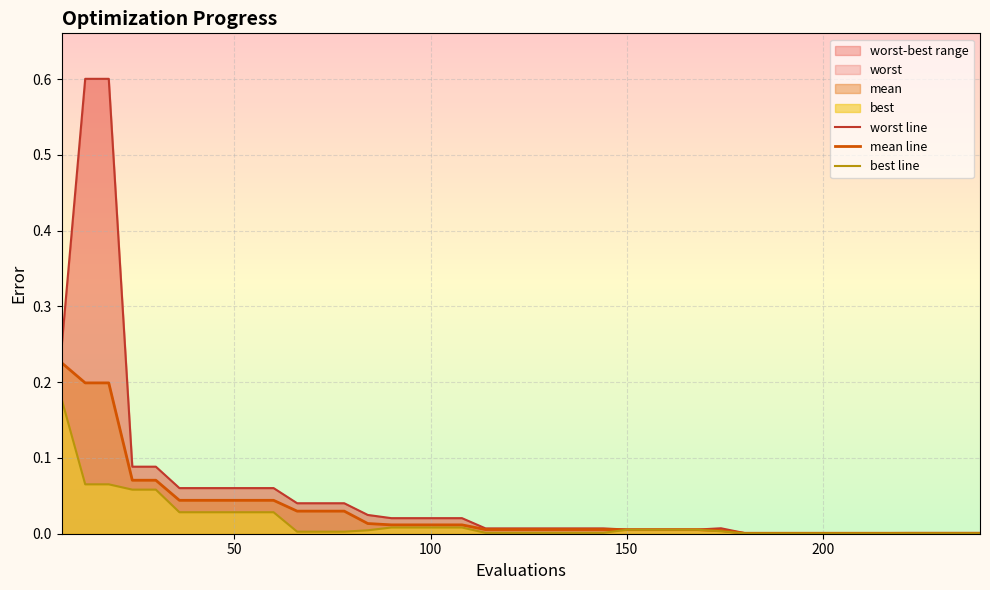

True or false: best line has more than 1 points higher than both neighbors.

False